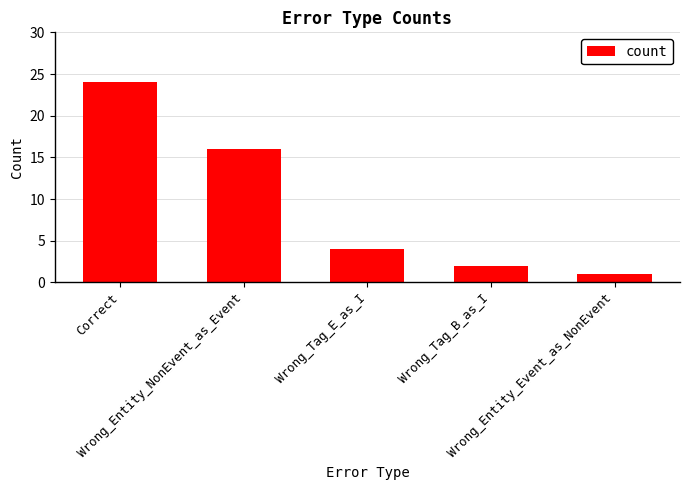

Is it true that the value at Correct is 24?

True